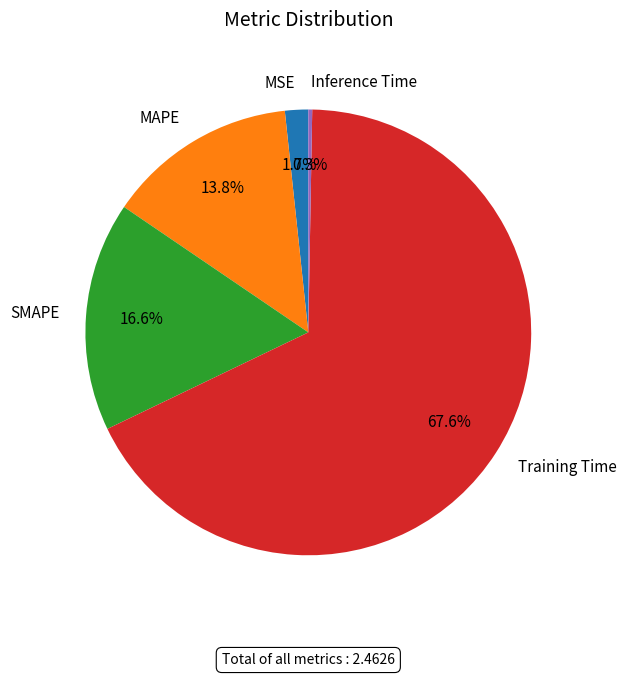

Does Training Time account for over 50% of the chart?

Yes